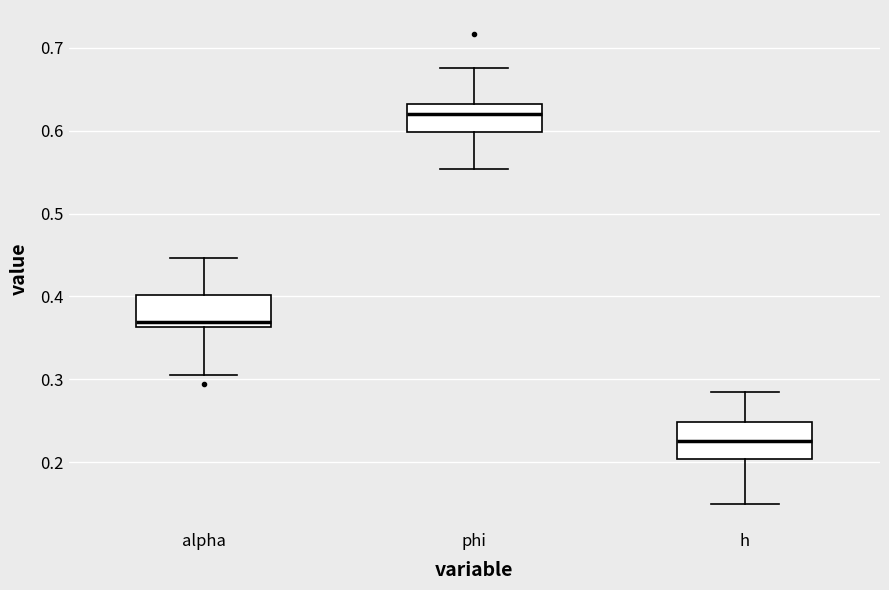

Reading left to right, read every box against the y-axis: the position of its median line, the range the box covers, and the ends of its whiskers. The values are not printed on the chart, so give them approximately, as read against the axis.

alpha: median 0.37, box 0.36 to 0.40, whiskers 0.31 to 0.45
phi: median 0.62, box 0.60 to 0.63, whiskers 0.55 to 0.68
h: median 0.23, box 0.20 to 0.25, whiskers 0.15 to 0.28